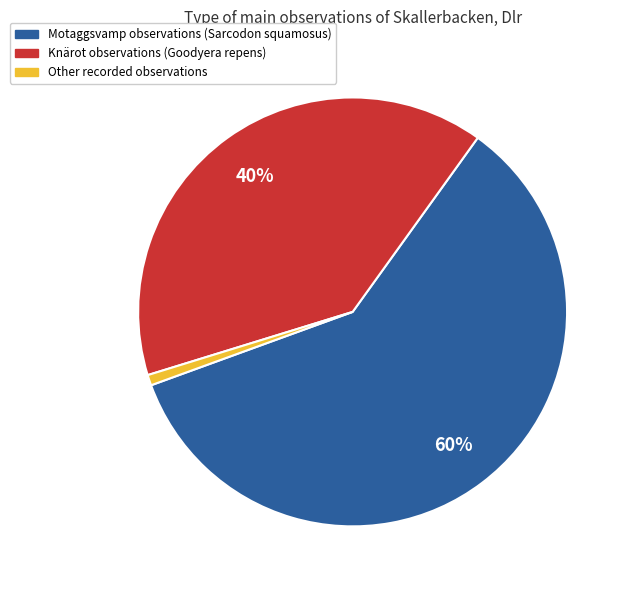

Is there any slice that represents more than half of the pie?

Yes